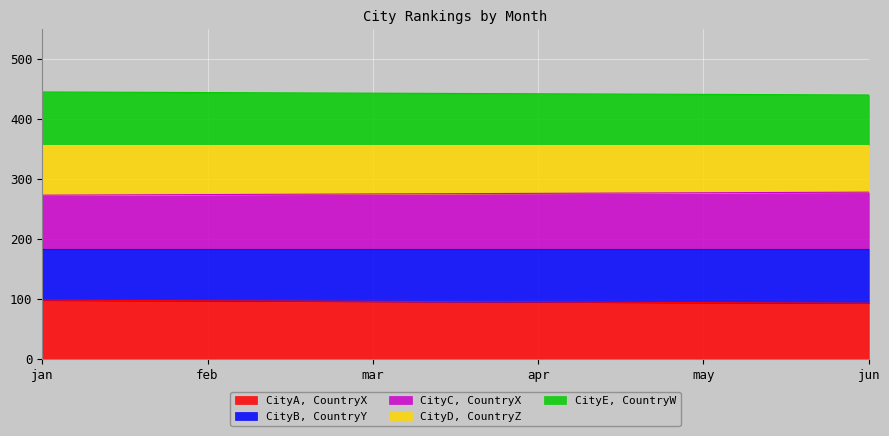

The CityB, CountryY series shows 437 at jan. True or false?

False